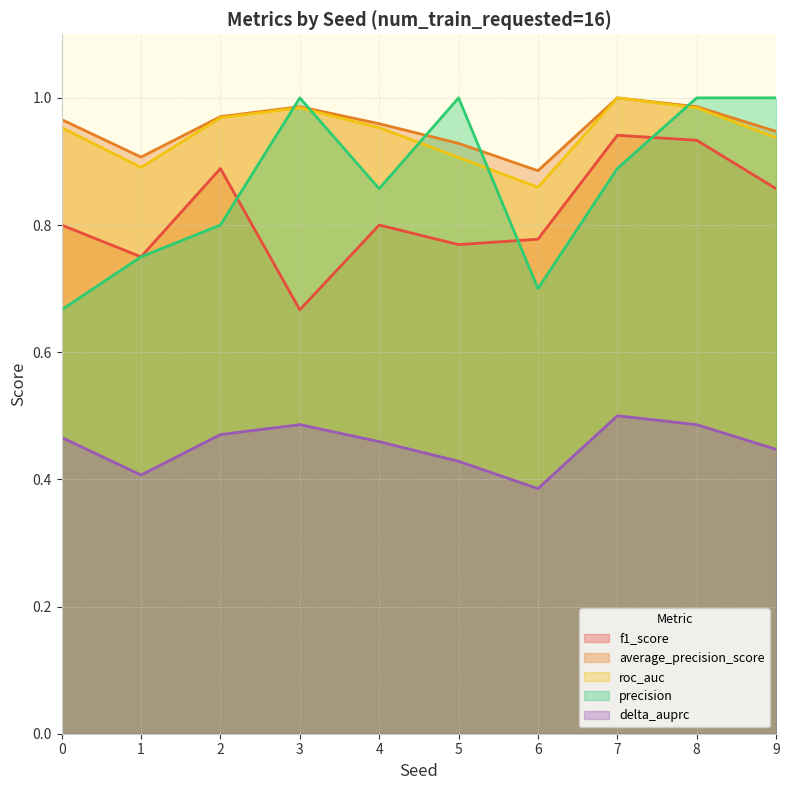

True or false: f1_score has a value of 1.6 at 7.

False